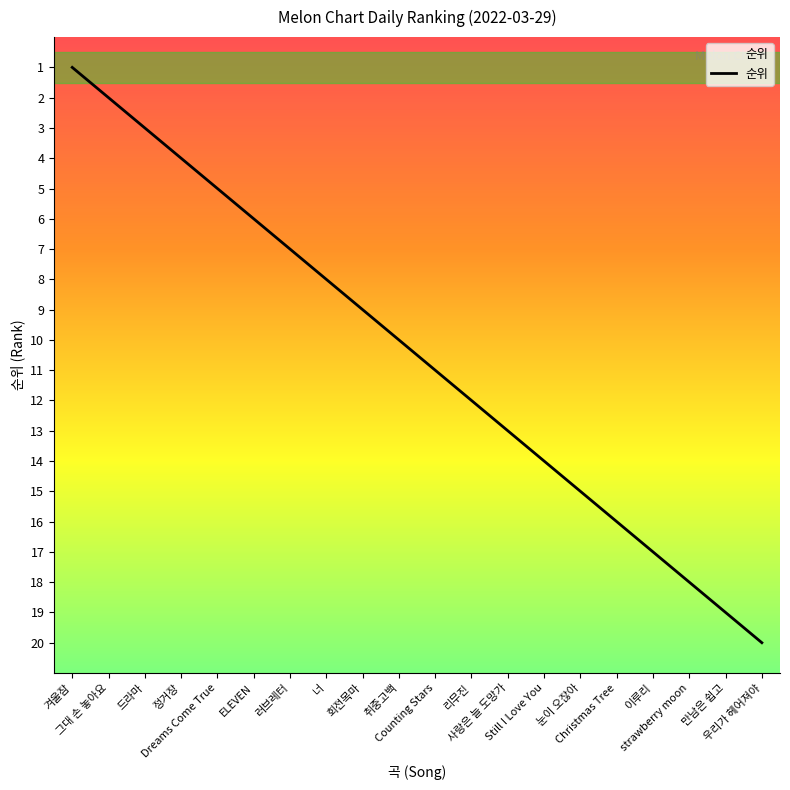

How many data points are less than 11?

10